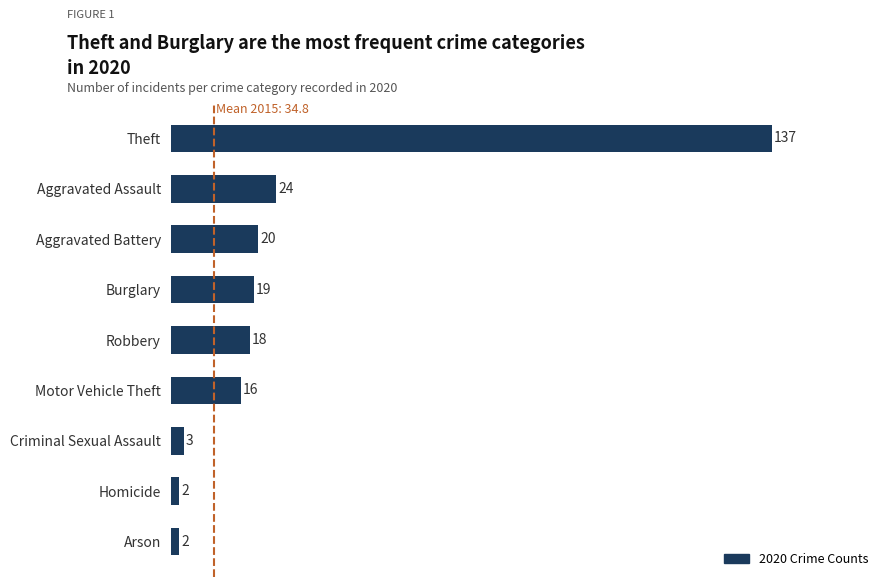

Reading bottom to top, transcribe all the data shown in this chart.

2	2	3	16	18	19	20	24	137